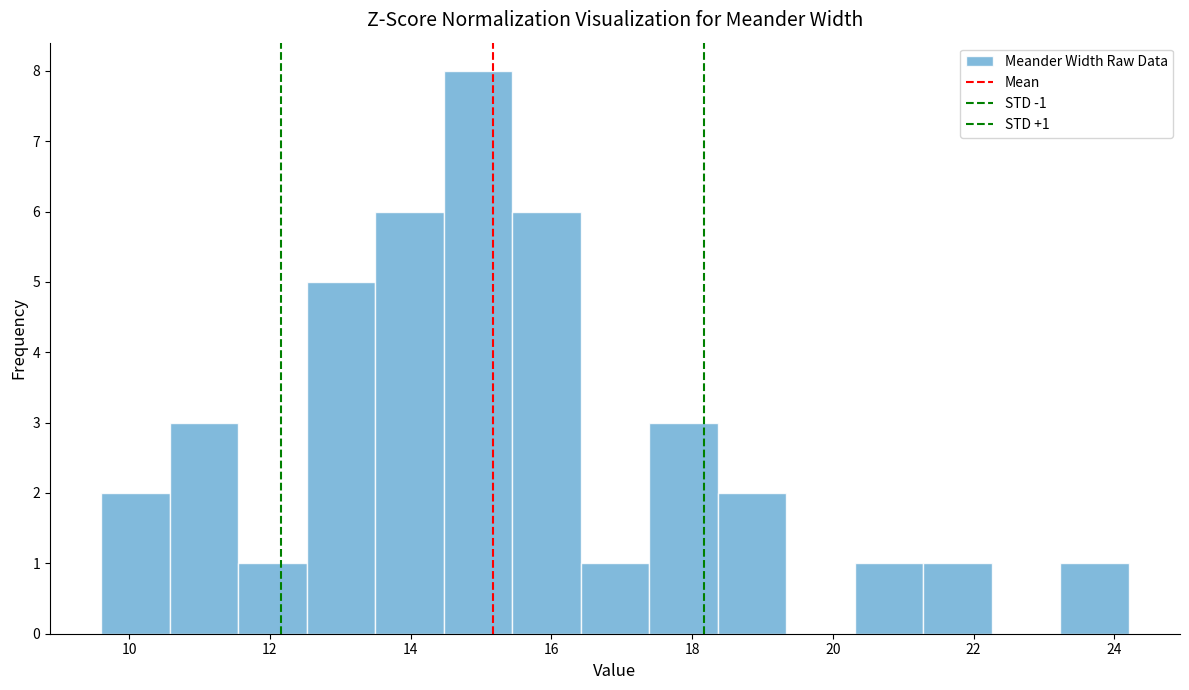

Over which range of the x-axis is the bar tallest?

14.4 to 15.4